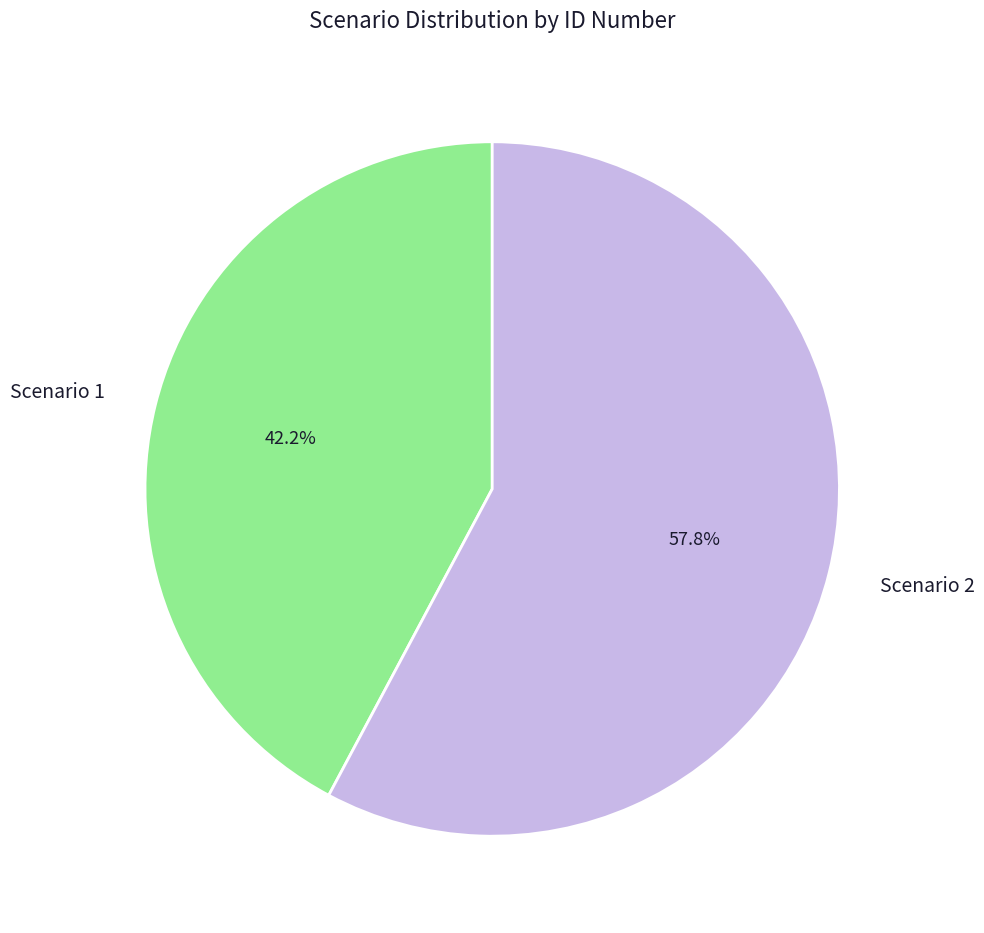

Do Scenario 2 and Scenario 1 together represent more than half of the pie?

Yes